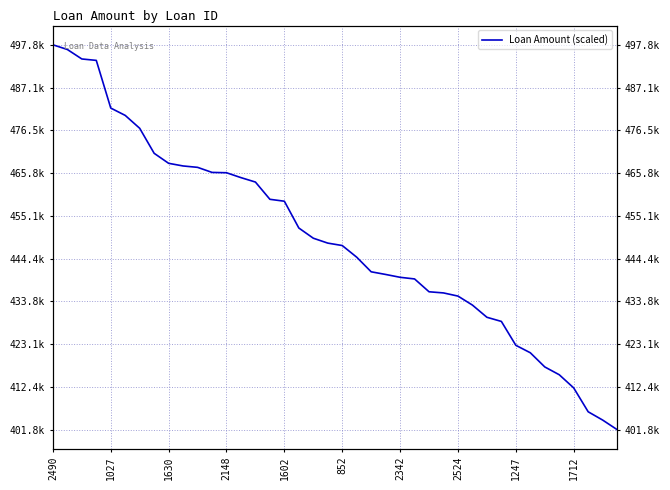

What is the value of the 5th point from the left?

482021